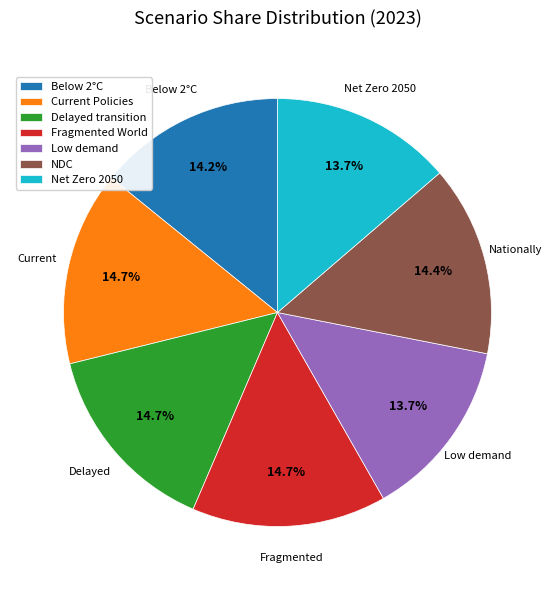

How many segments does this pie chart have?

7